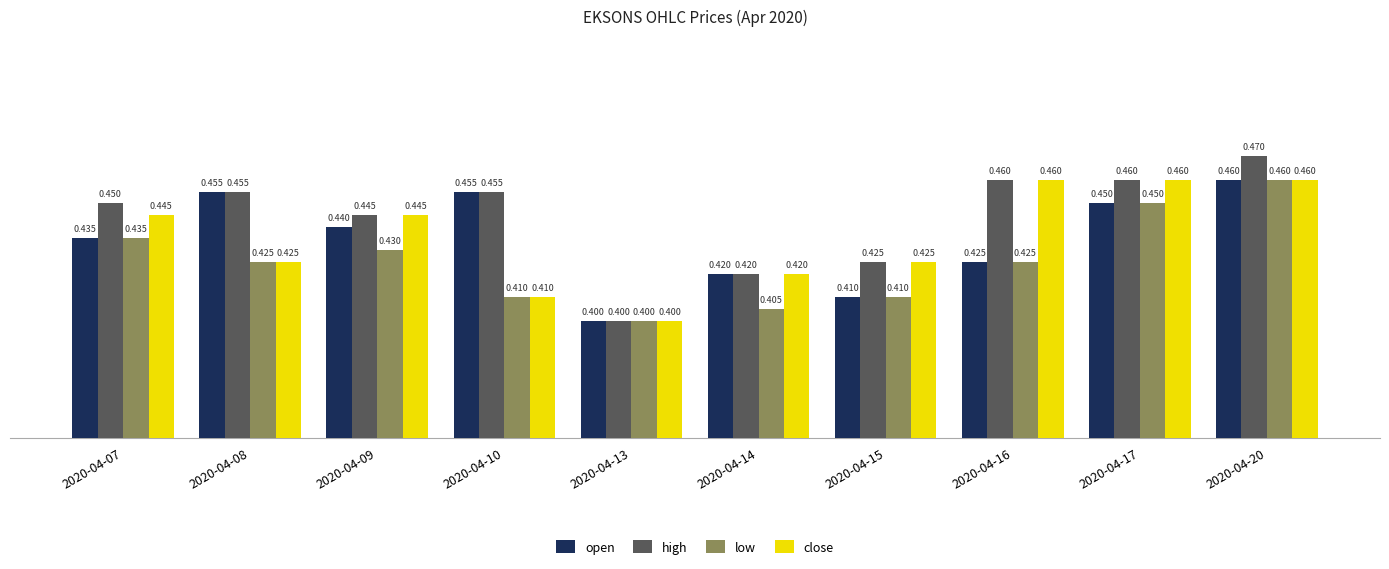

Is it true that open equals 0.7 at 2020-04-09?

False